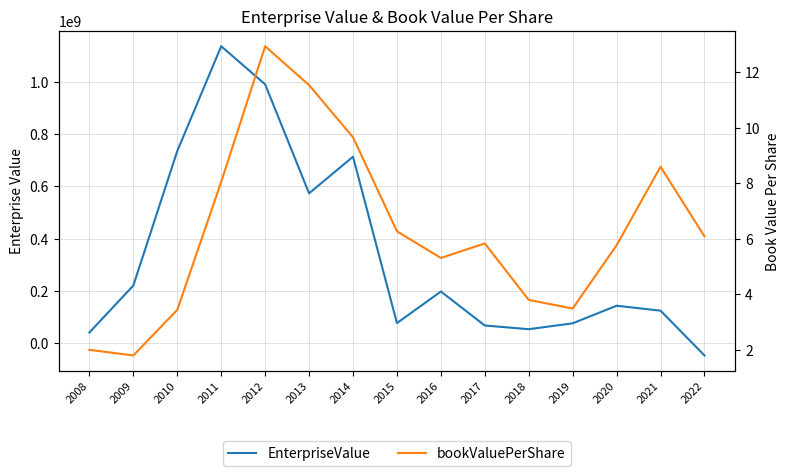

What is the difference between the highest and lowest values at 2015?

77156948.7